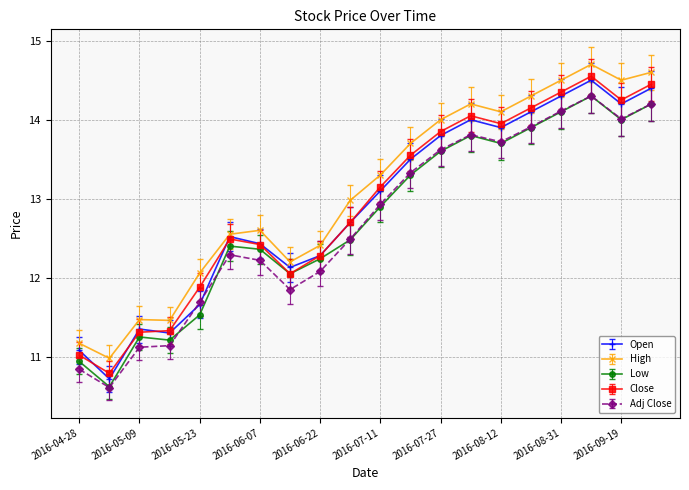

True or false: Close has more than 1 interior local peaks.

True